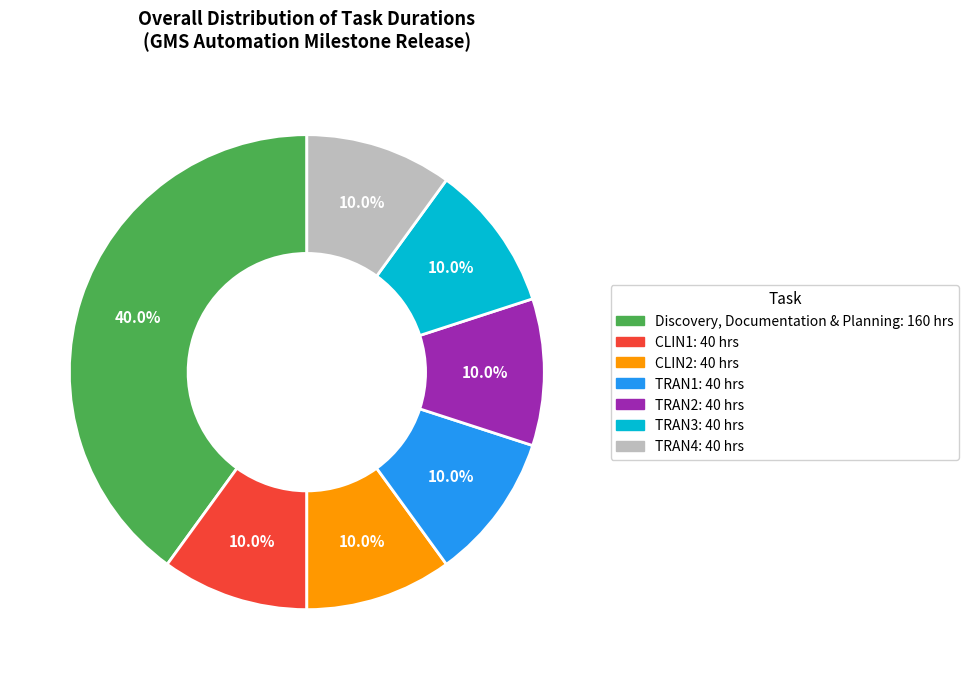

Do TRAN1 and CLIN1 together represent more than half of the pie?

No